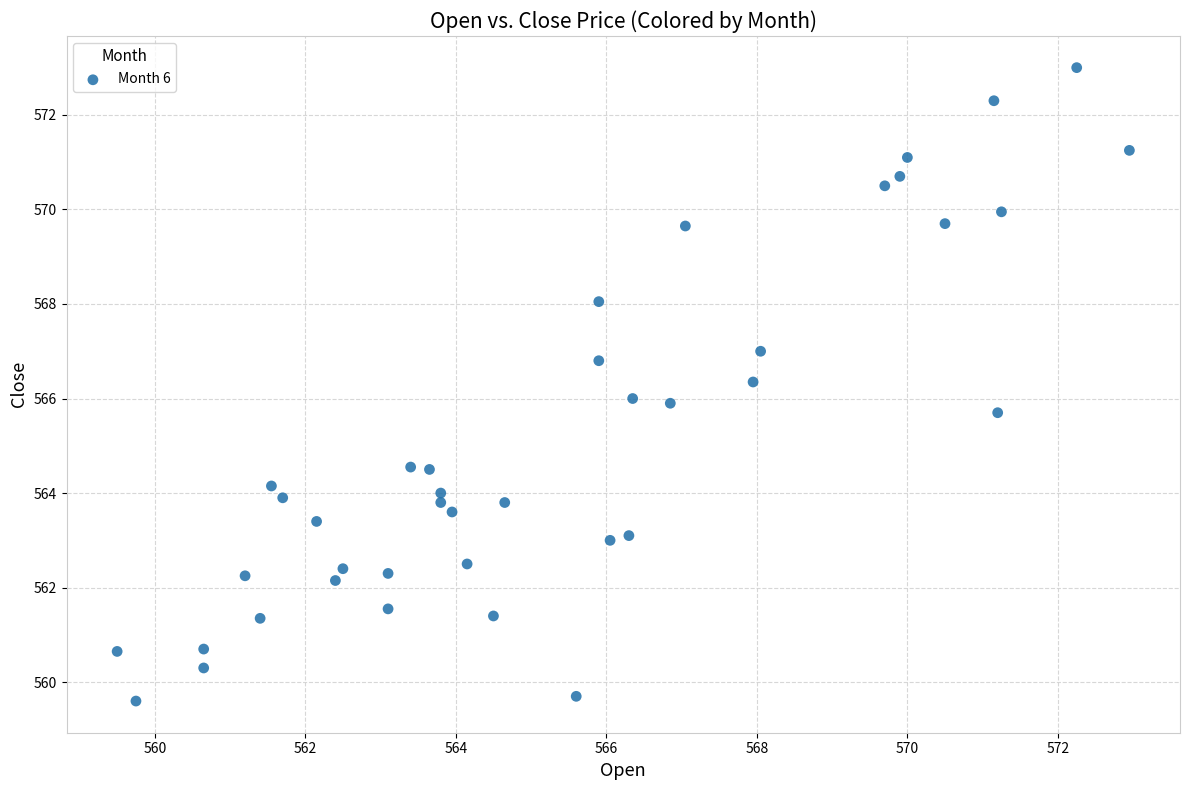

What is the range of X values (max minus min)?

13.5